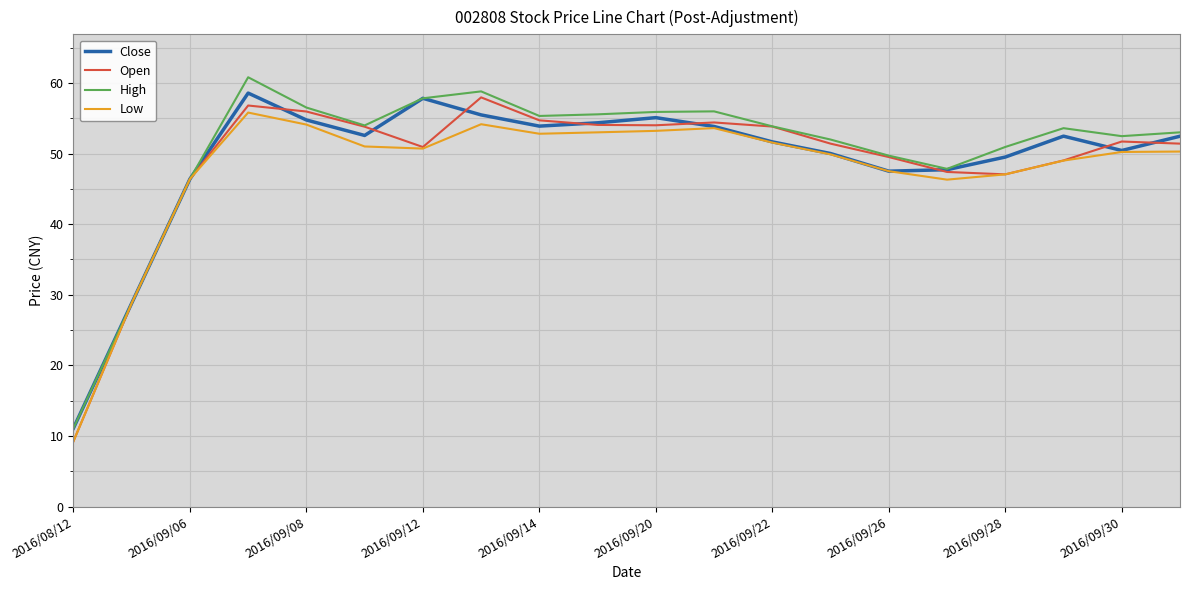

What is the greatest value displayed?

60.8